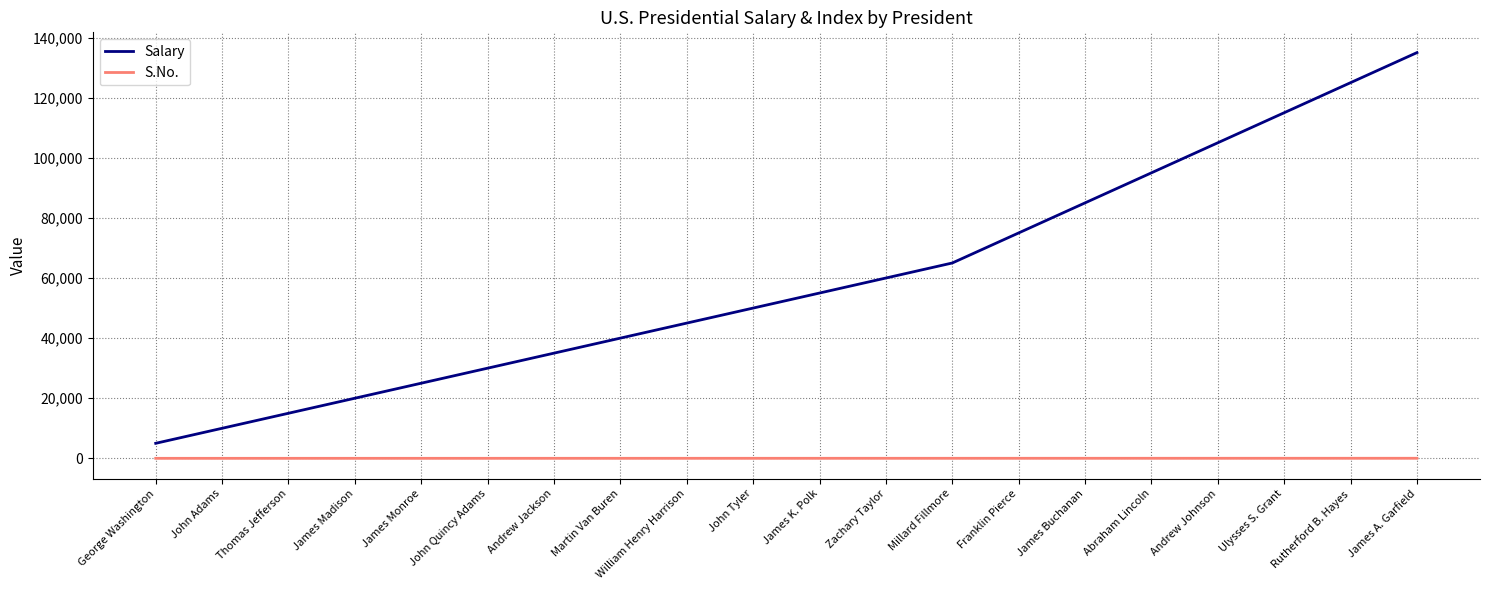

What is the sum of the Salary values at John Adams and George Washington?

15000